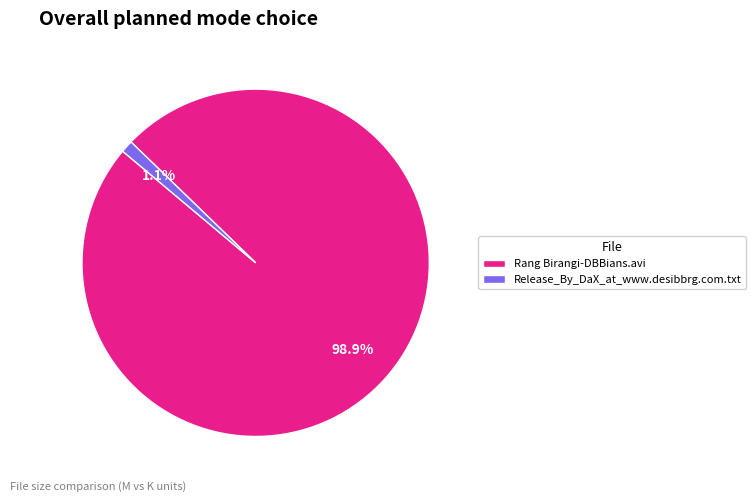

What percentage is NOT represented by Release_By_DaX_at_www.desibbrg.com.txt?

98.9%